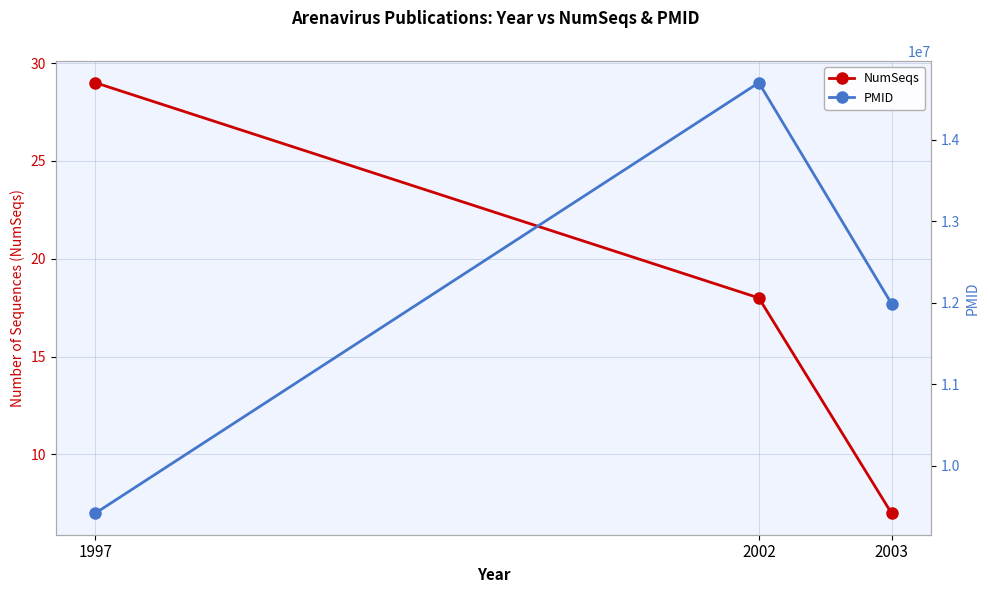

Is it true that PMID equals 20756656 at 2003?

False